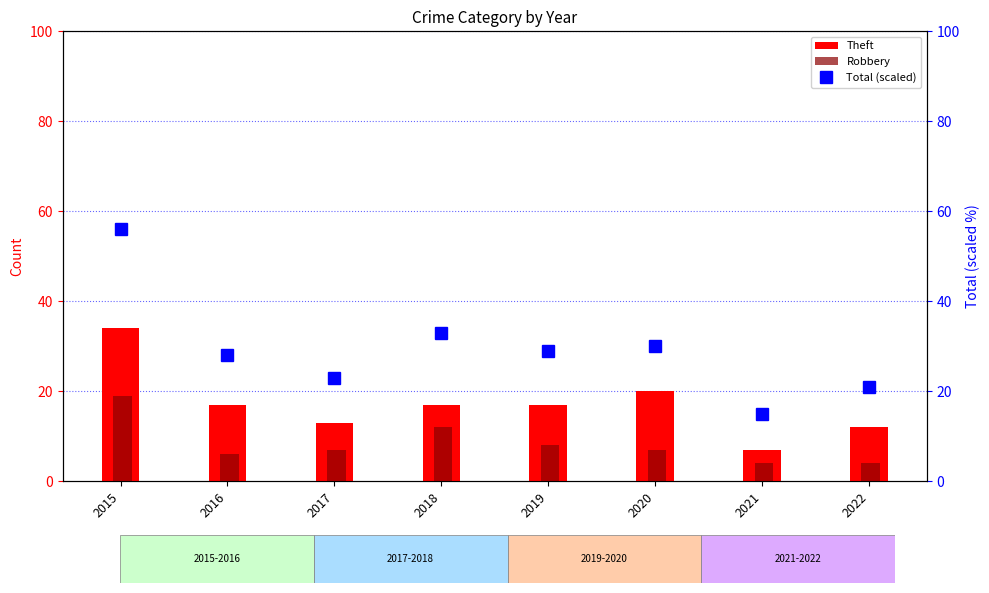

What is the value of the Robbery bar at the 2nd from the left?

6